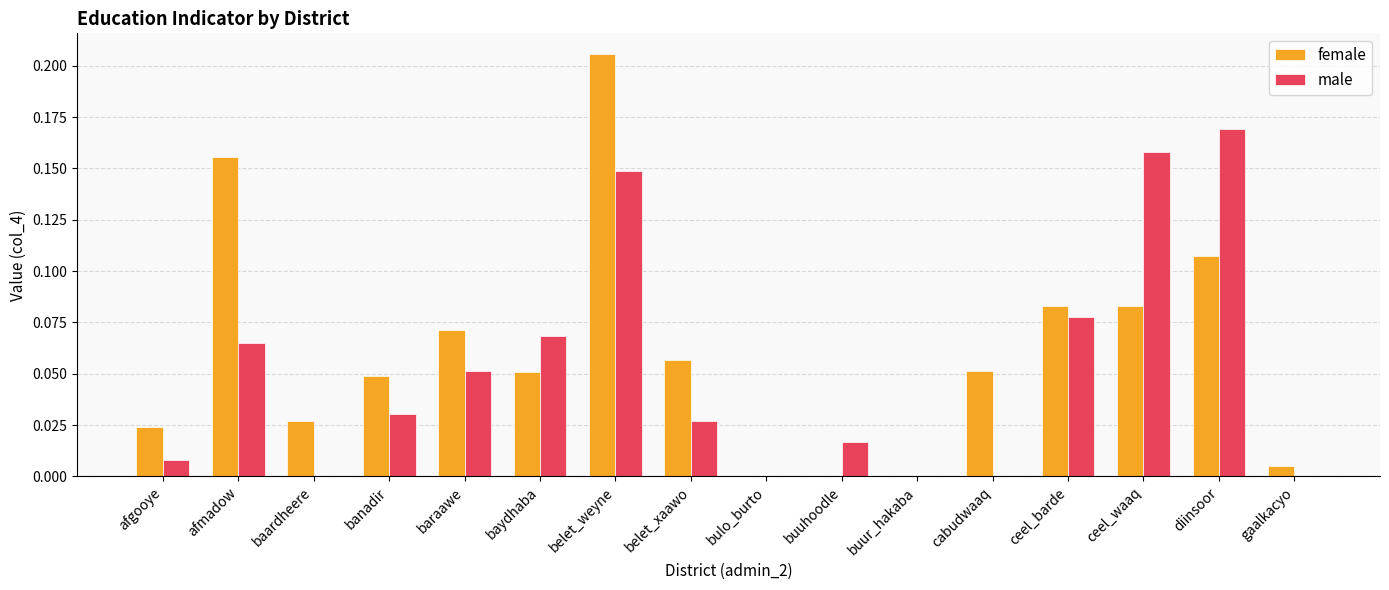

At which category does the chart reach its peak across all series?

belet_weyne